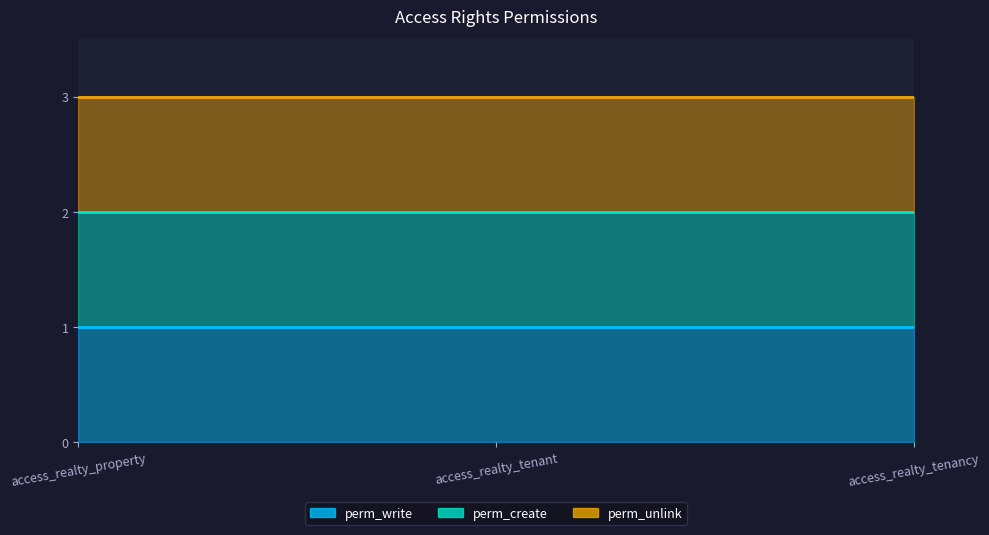

Between access_realty_tenant and access_realty_tenancy, which series saw the biggest shift?

perm_write_line